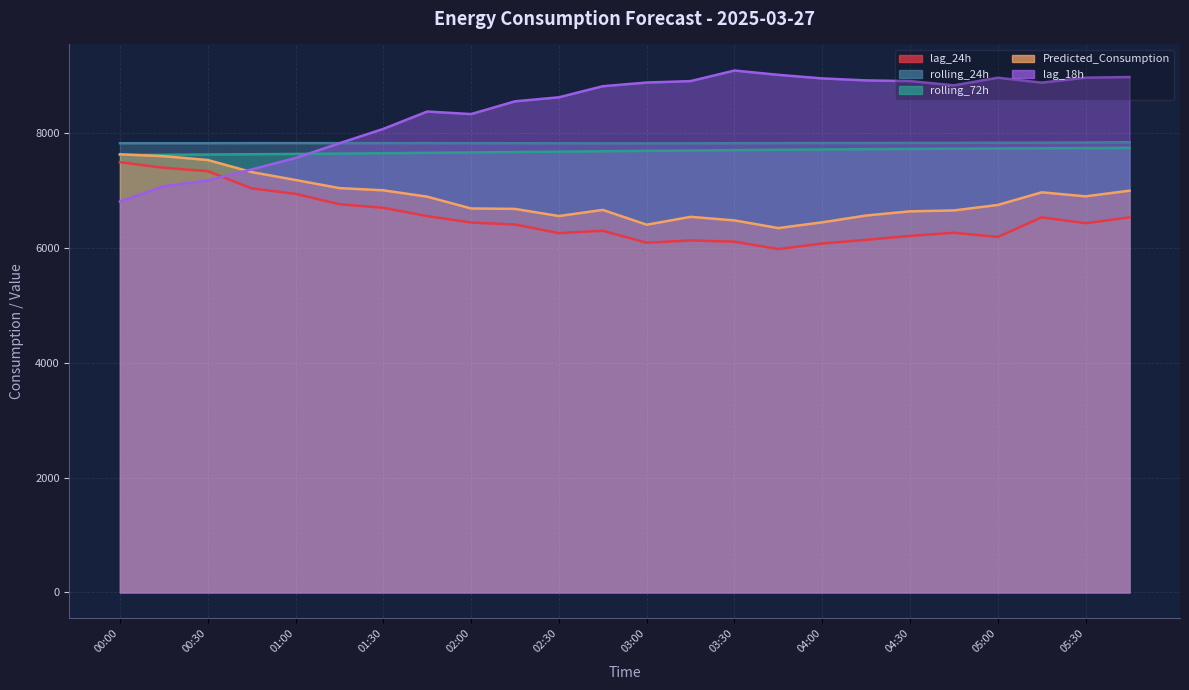

What is the total value across all series at 05:00?

37452.0